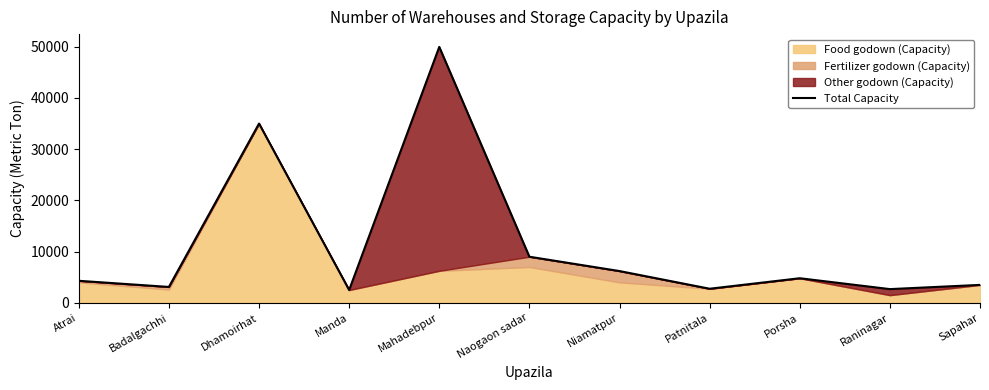

Read the value at Mahadebpur, to the nearest 100.

50000